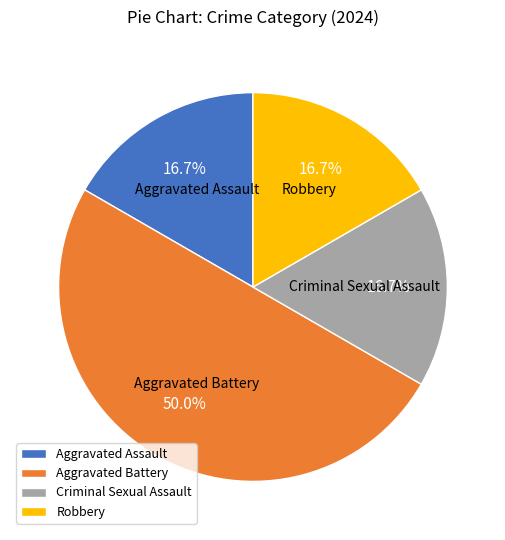

What portion of the pie excludes Aggravated Battery?

50.0%